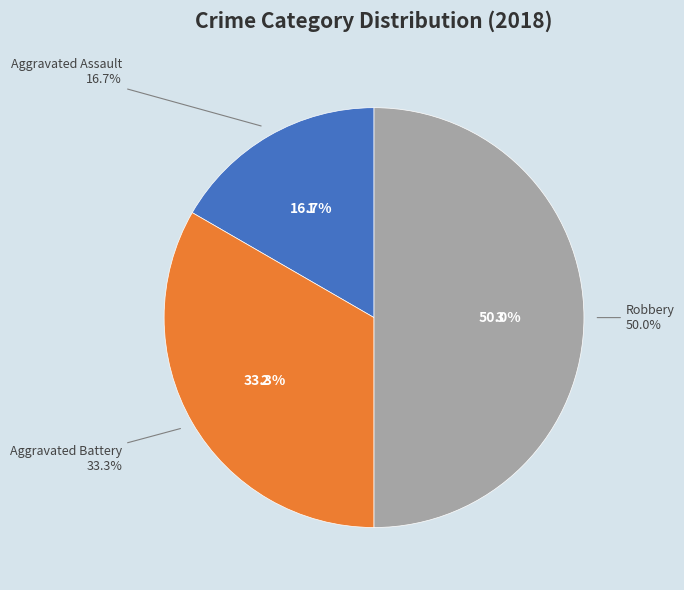

Does Aggravated Battery represent more than half of the total?

No